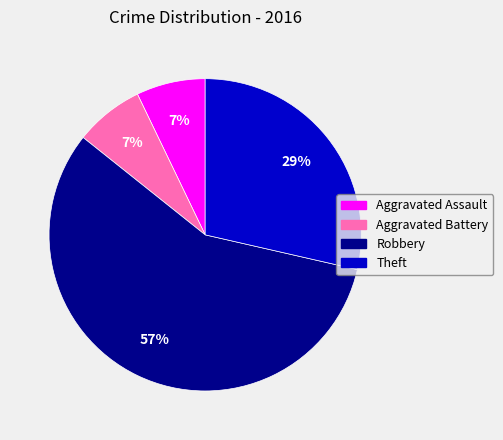

Count the number of slices in the pie.

4